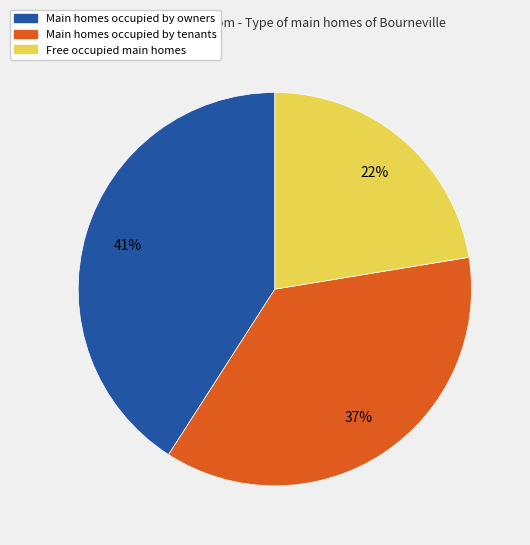

To the nearest percent, what is the average slice percentage?

33%